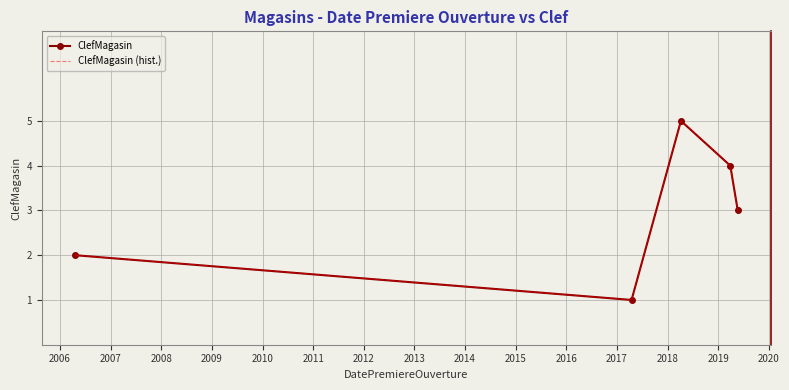

What is the greatest value displayed?

5